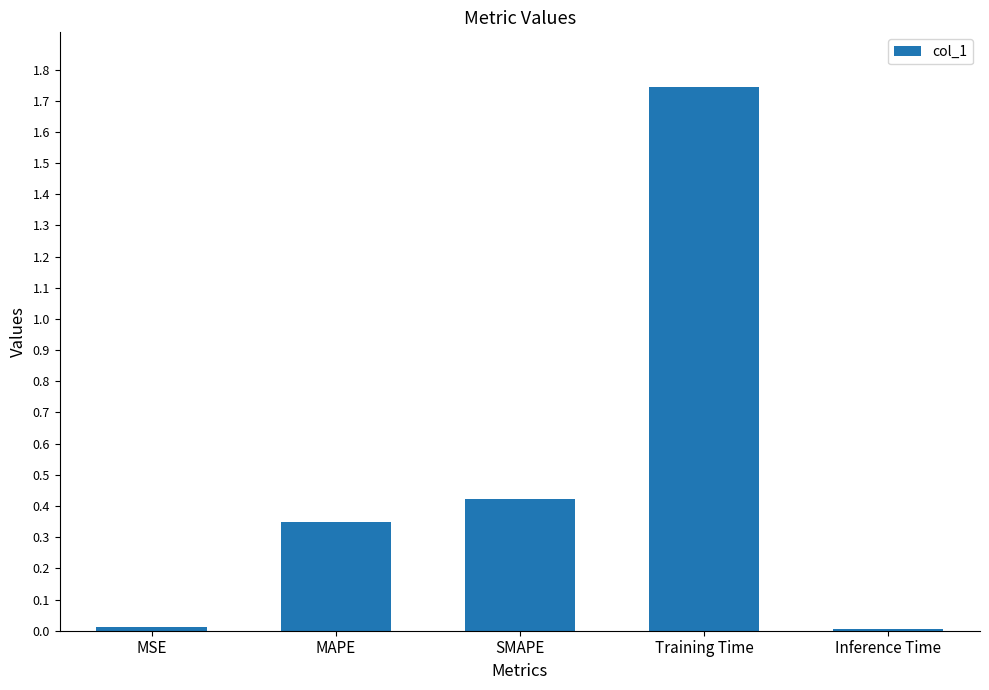

At which category does the chart reach its peak across all series?

Training Time